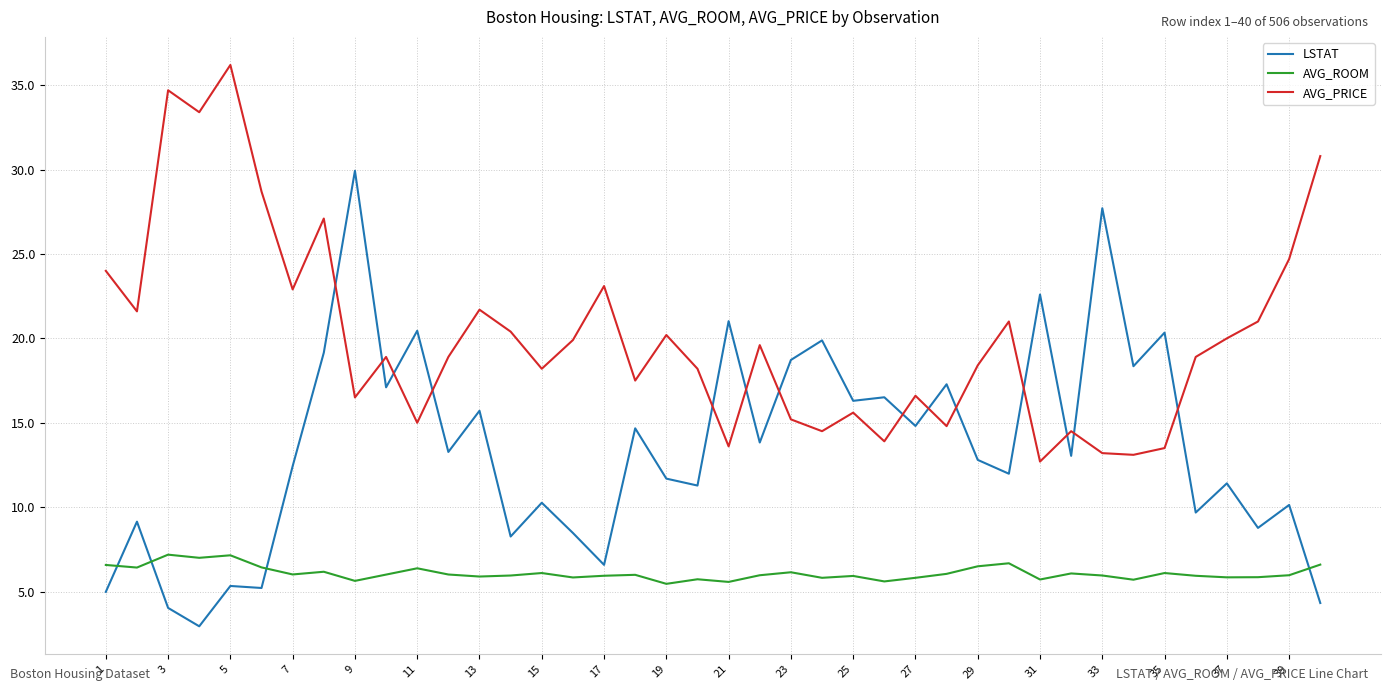

At how many categories does at least one series exceed 22?

13